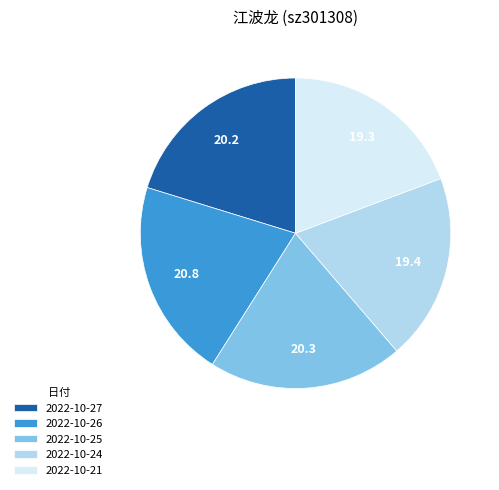

What is the ratio of the value at 2022-10-24 to the value at 2022-10-26?

0.9